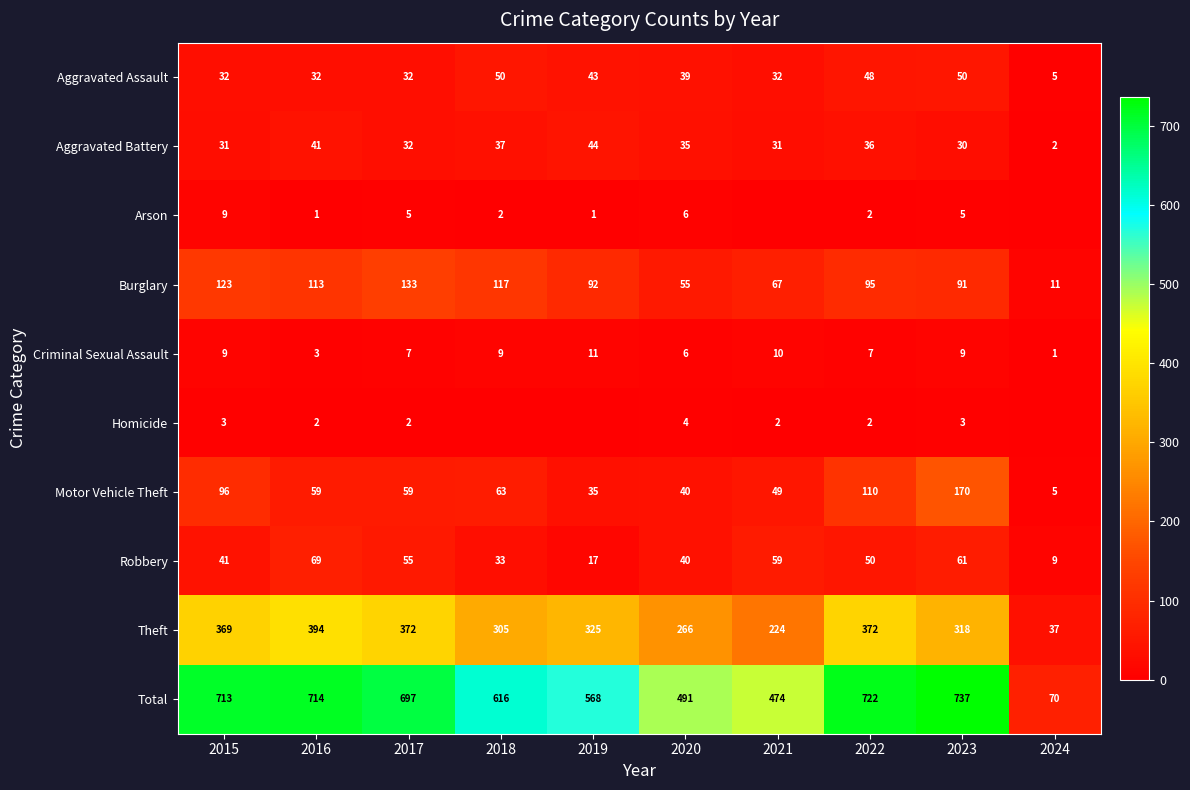

What is the greatest value displayed?

737